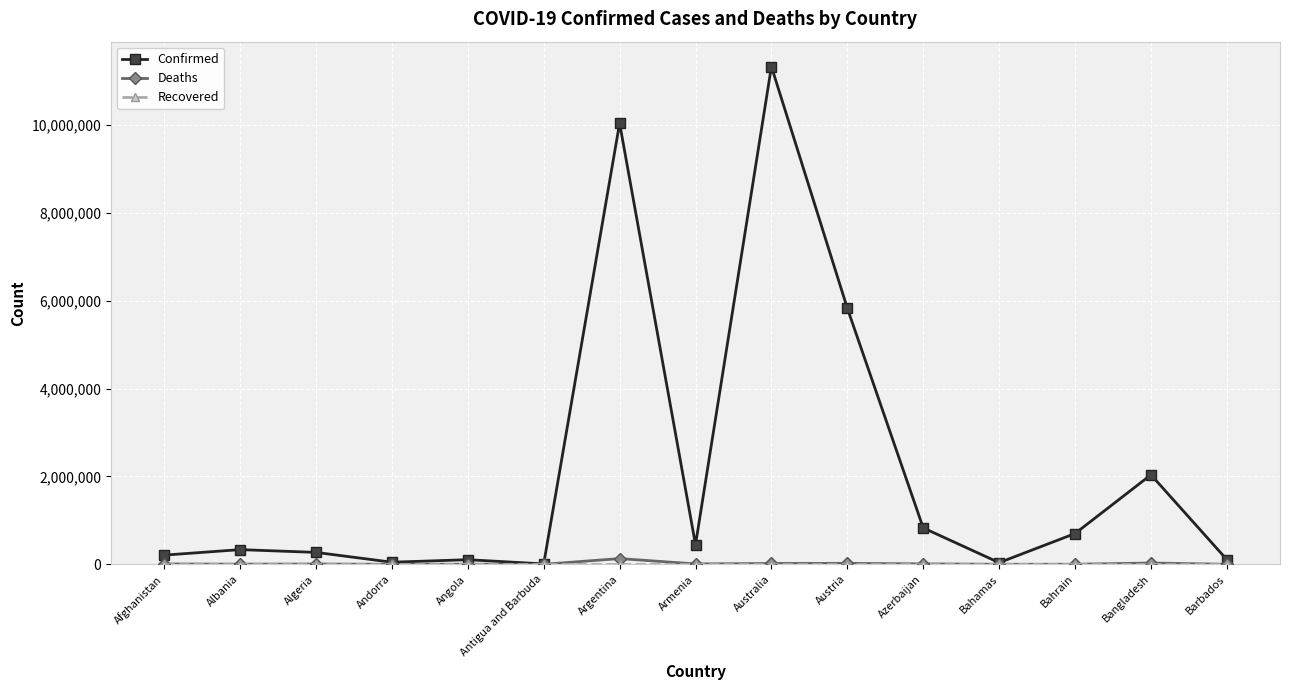

True or false: Confirmed has more than 2 points higher than both neighbors.

True